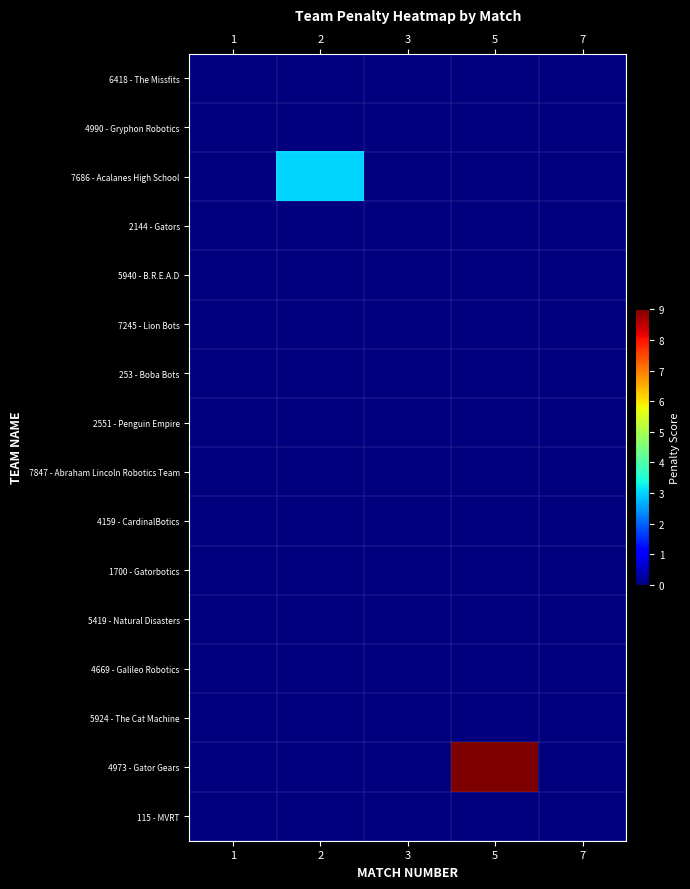

Which series has the largest range (max minus min)?

4973 - Gator Gears